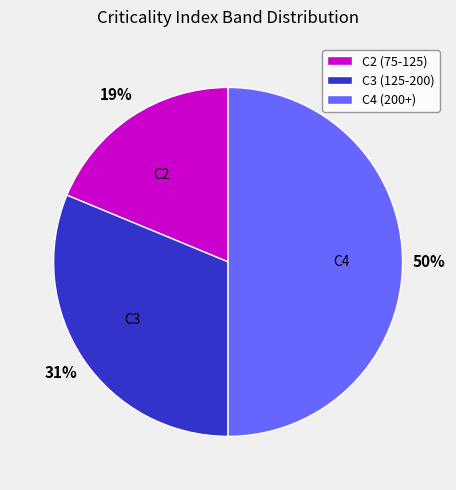

Does C3 represent more than half of the total?

No